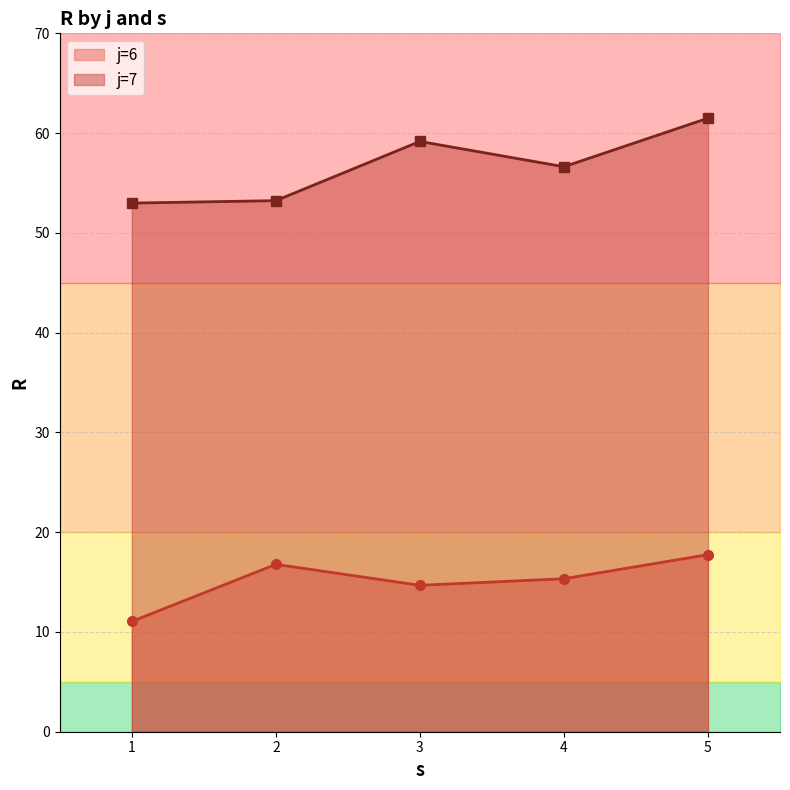

Which series has the largest total across all categories?

R